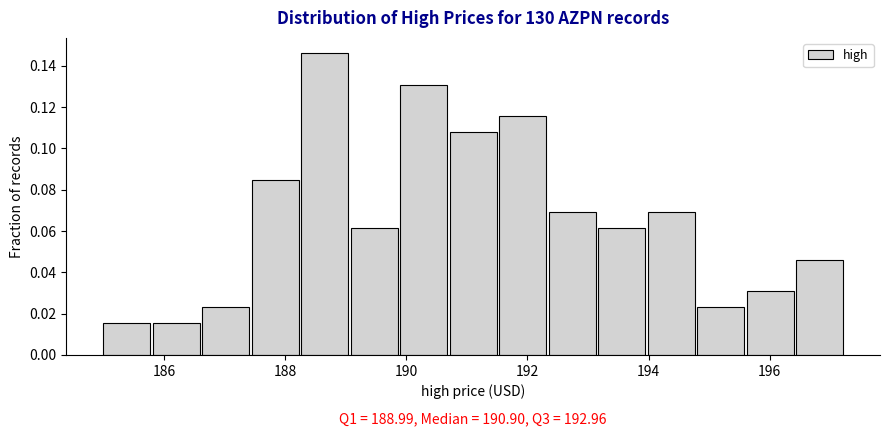

Which range on the x-axis has the tallest bar?

188.2 to 189.0